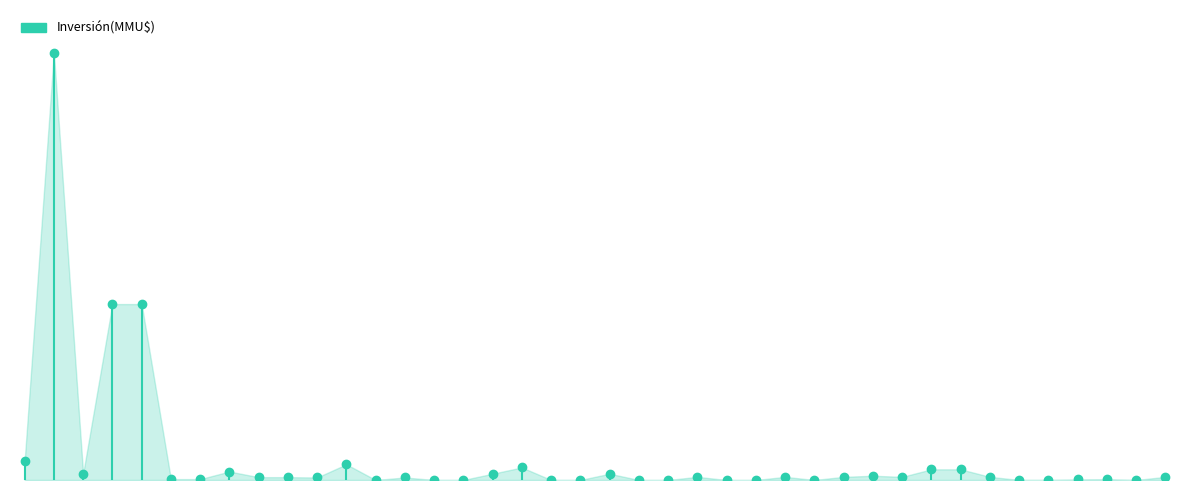

List the labels in order of value, smallest first.

13, 23, 25, 26, 39, 22, 28, 19, 20, 15, 16, 35, 36, 37, 38, 6, 7, 11, 14, 9, 10, 24, 27, 29, 31, 34, 40, 30, 3, 17, 21, 8, 32, 33, 18, 12, 1, 4, 5, 2